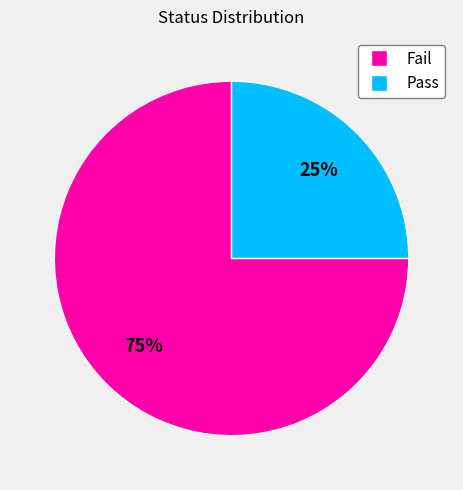

Is it true that Fail is 75% of the pie?

True